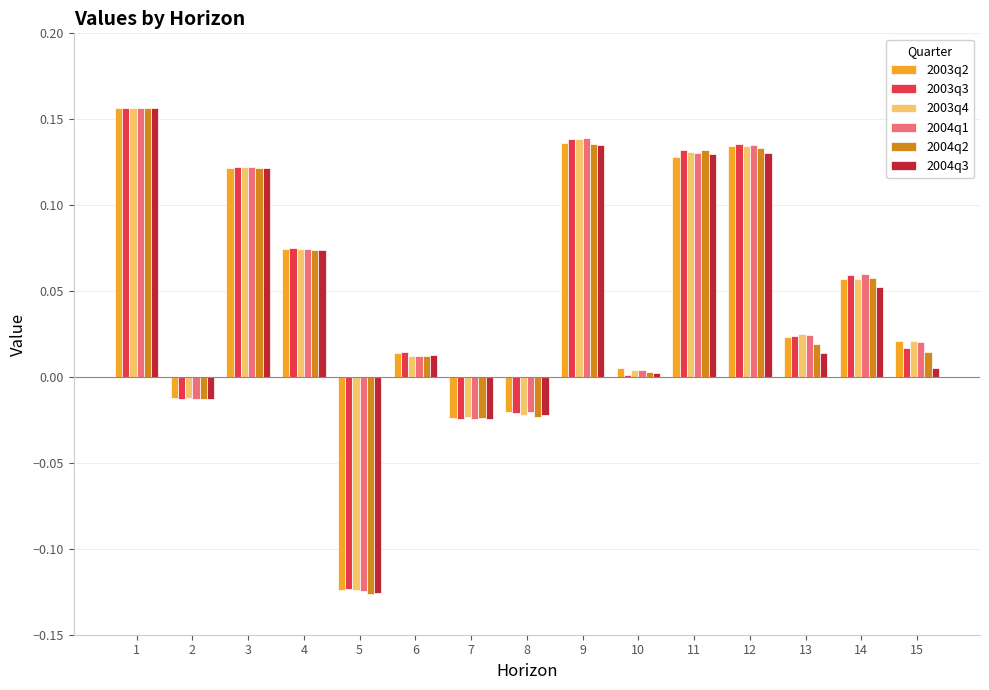

Is the value of 2003q2 at 4 greater than the value of 2003q4 at 5?

Yes